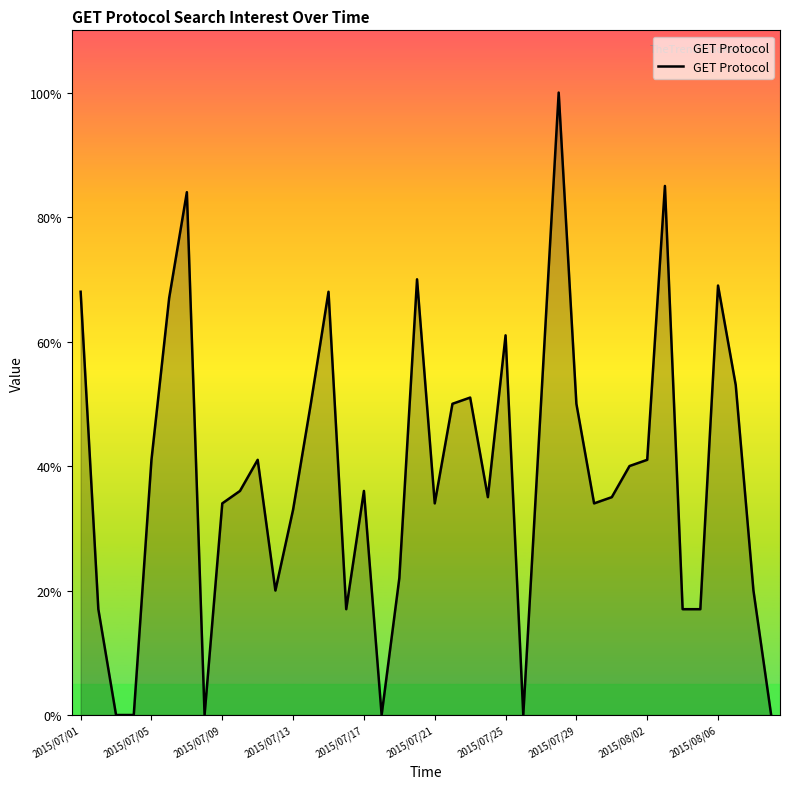

What is the difference between the maximum and minimum values?

100